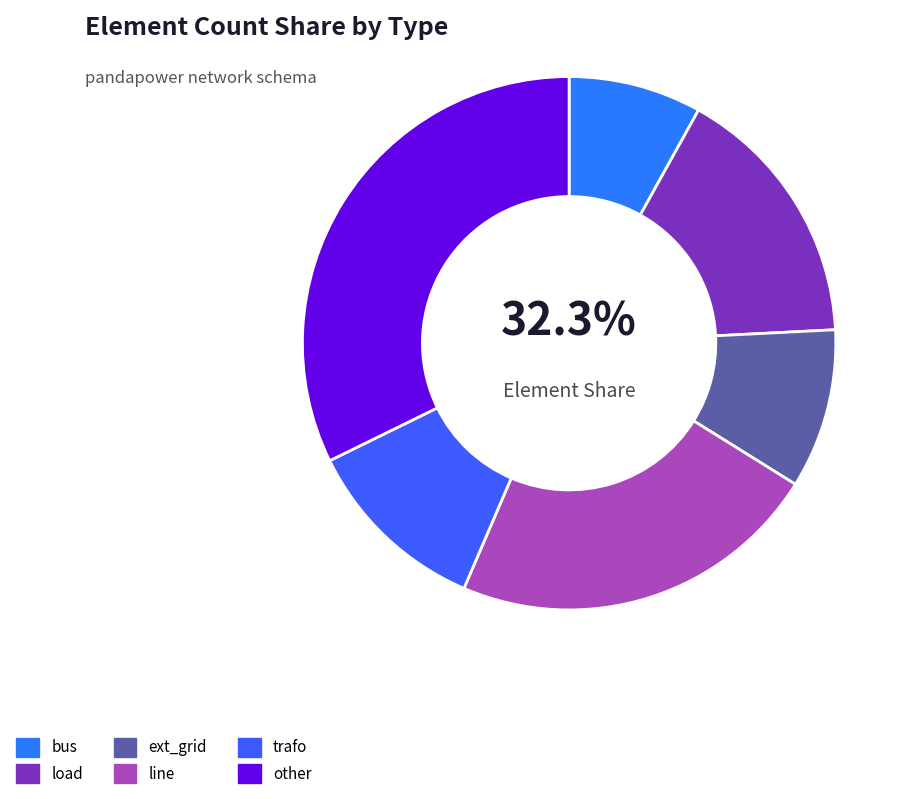

Which slice is the largest?

other